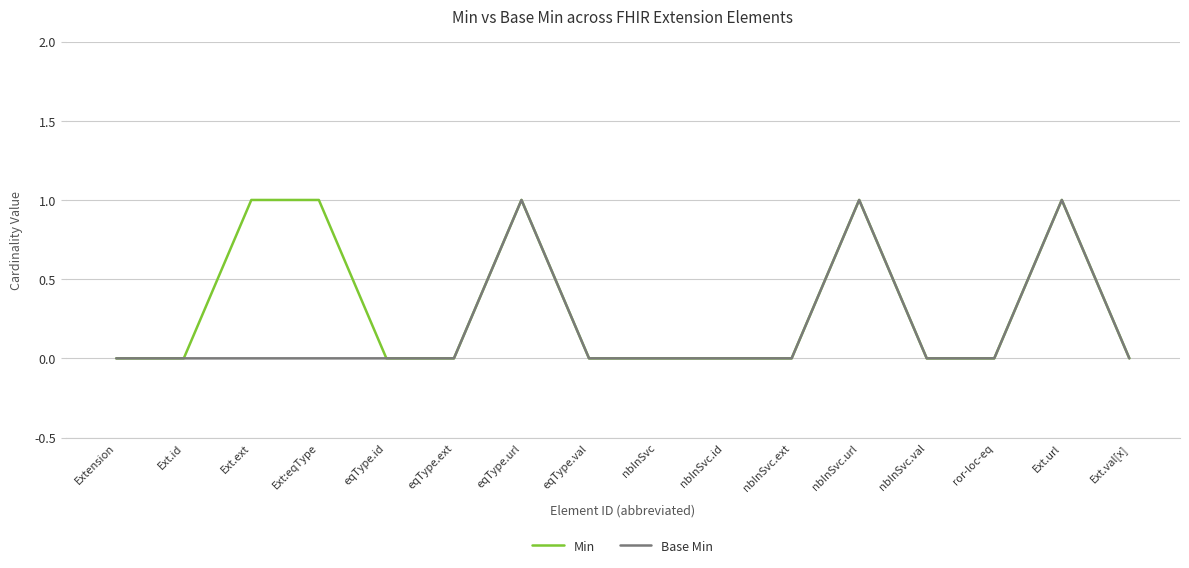

Rank the series by their average value, from lowest to highest.

Base Min, Min